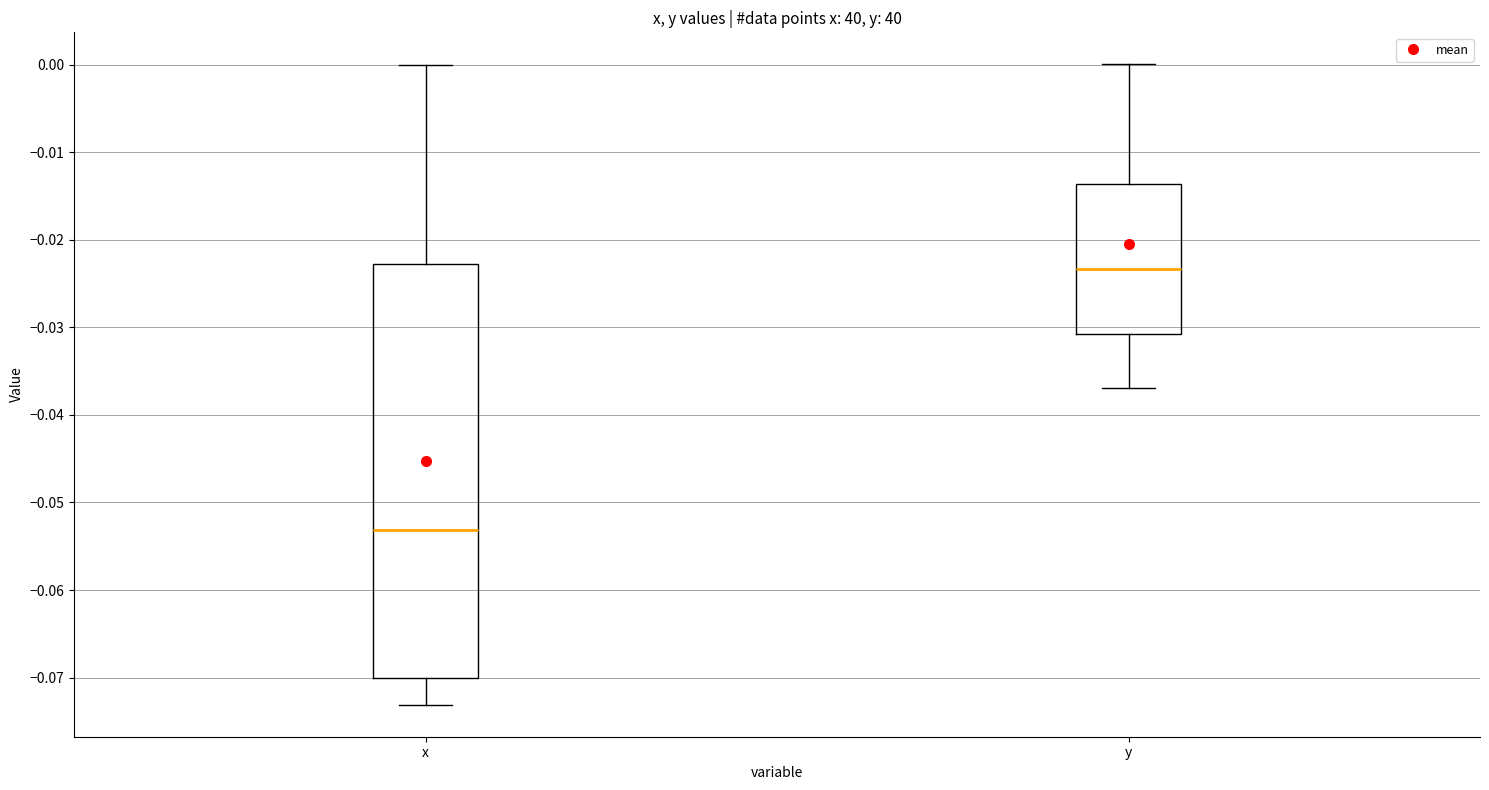

Where does the upper whisker of the box for x end on the y-axis? The values are not printed on the chart, so give them approximately, as read against the axis.

0.000